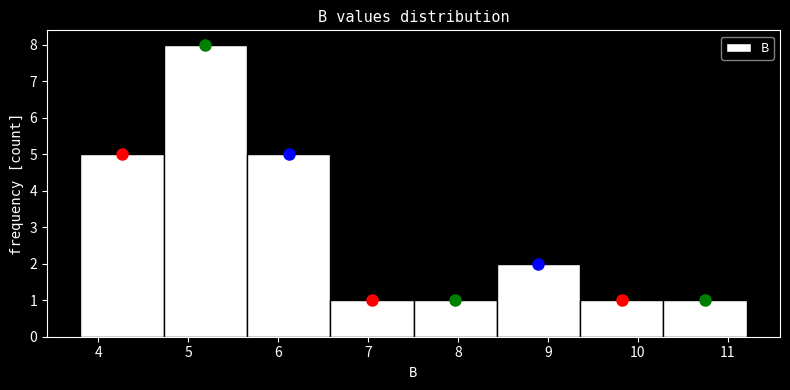

Reading left to right, list every bar in this chart as the range it spans on the x-axis followed by its height. Neither the bar edges nor the heights are printed on the chart, so give them approximately, as read against the axes.

3.8 to 4.7: 5
4.7 to 5.7: 8
5.7 to 6.6: 5
6.6 to 7.5: 1
7.5 to 8.4: 1
8.4 to 9.4: 2
9.4 to 10.3: 1
10.3 to 11.2: 1